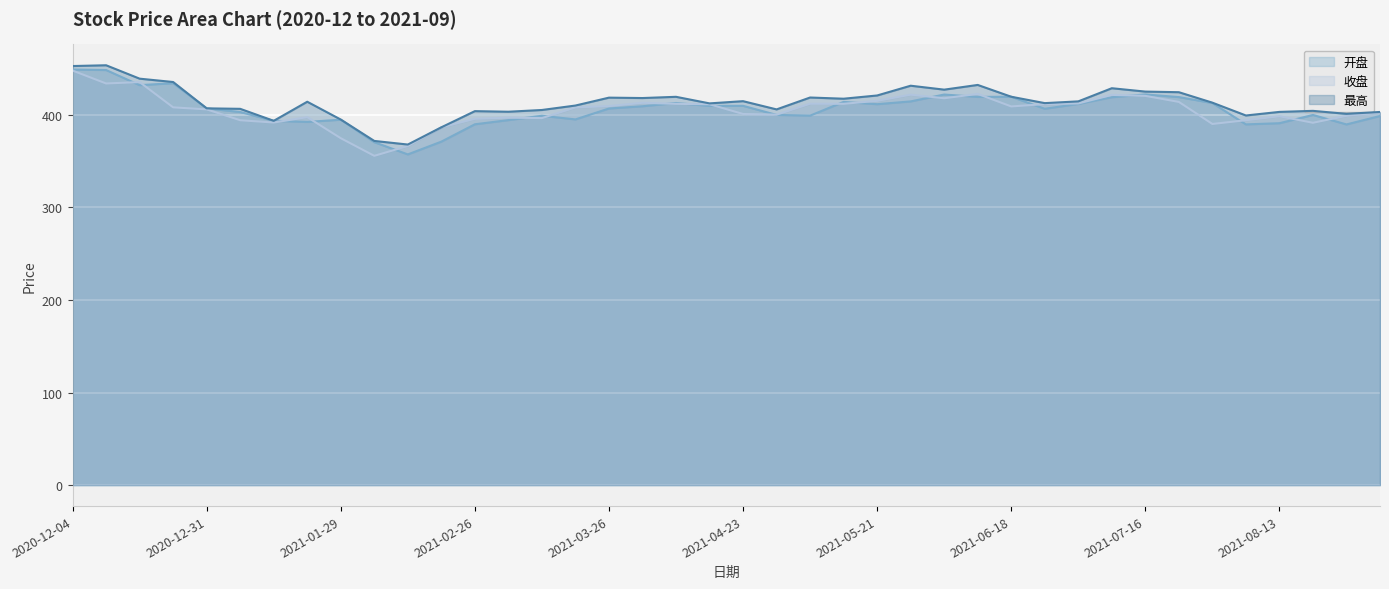

What is the difference between the 开盘 values at 2021-08-20 and 2020-12-18?

32.2